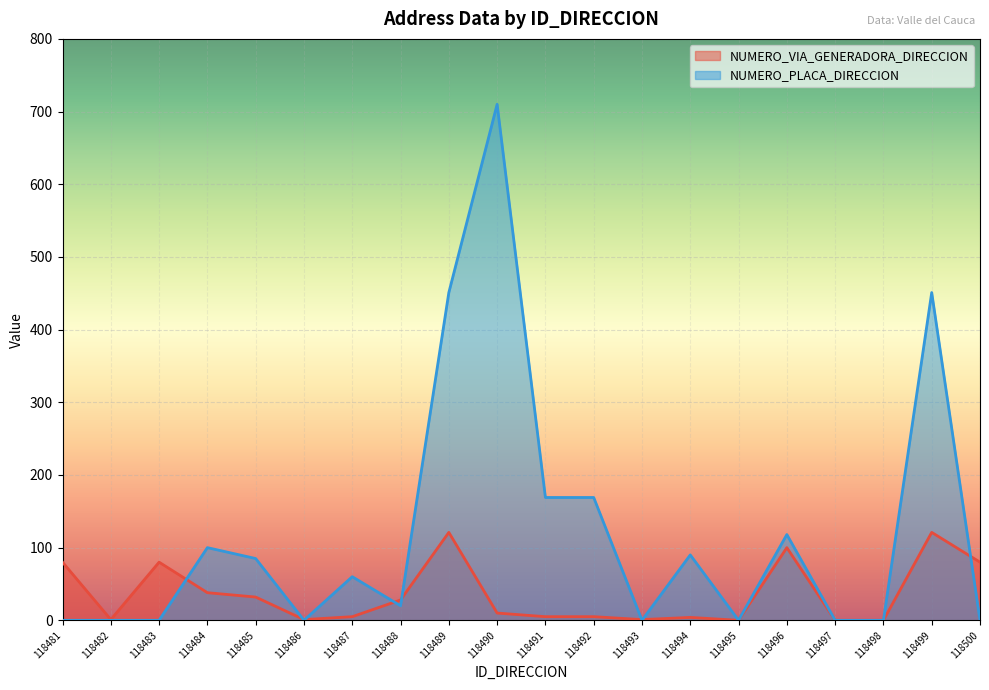

Between which two adjacent categories do NUMERO_VIA_GENERADORA_DIRECCION and NUMERO_PLACA_DIRECCION first intersect?

118483 and 118484